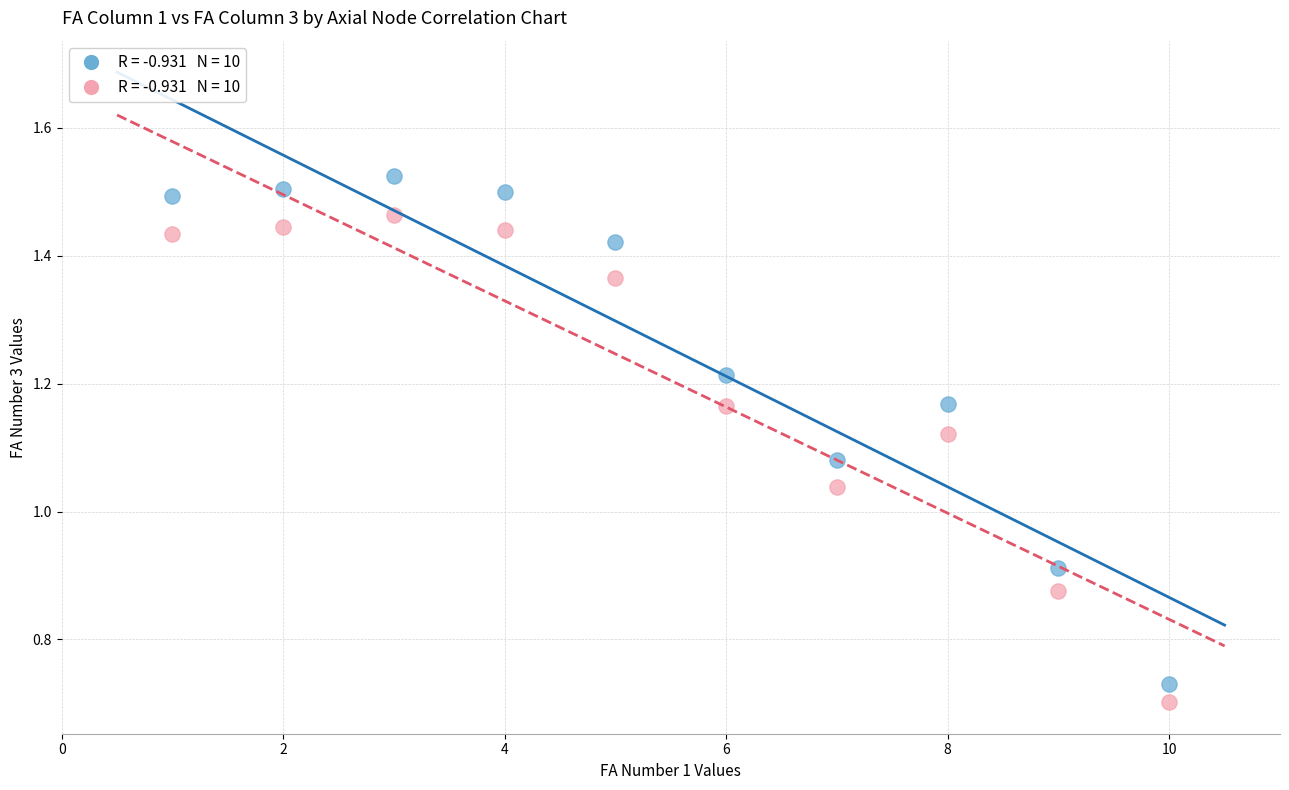

Across all data points, what is the range of X values (max minus min)?

9.0